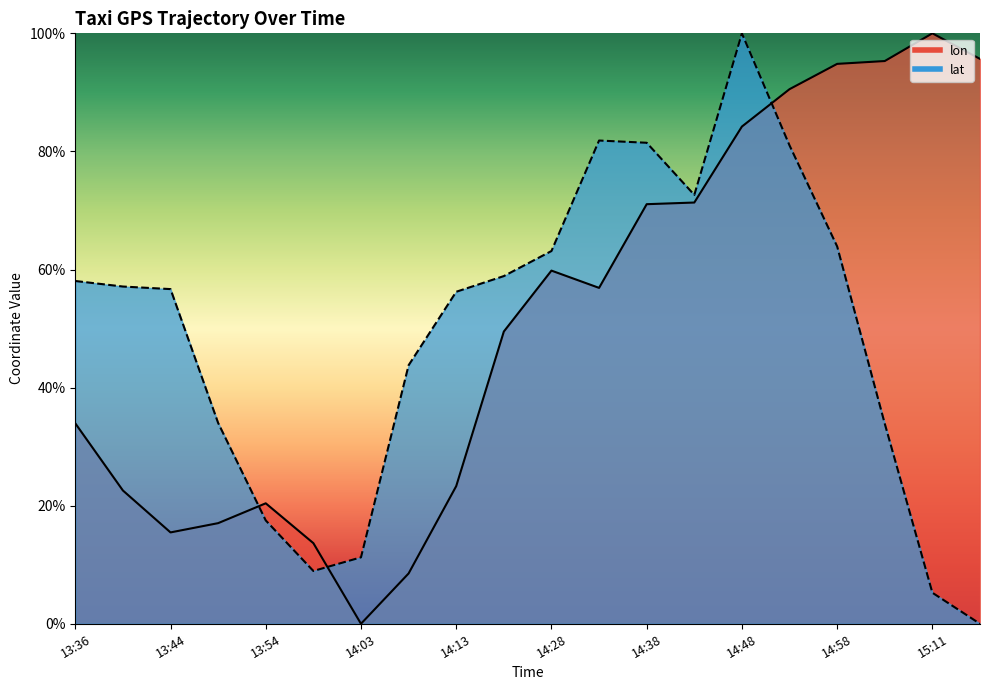

How many data points in lon are less than 56?

10